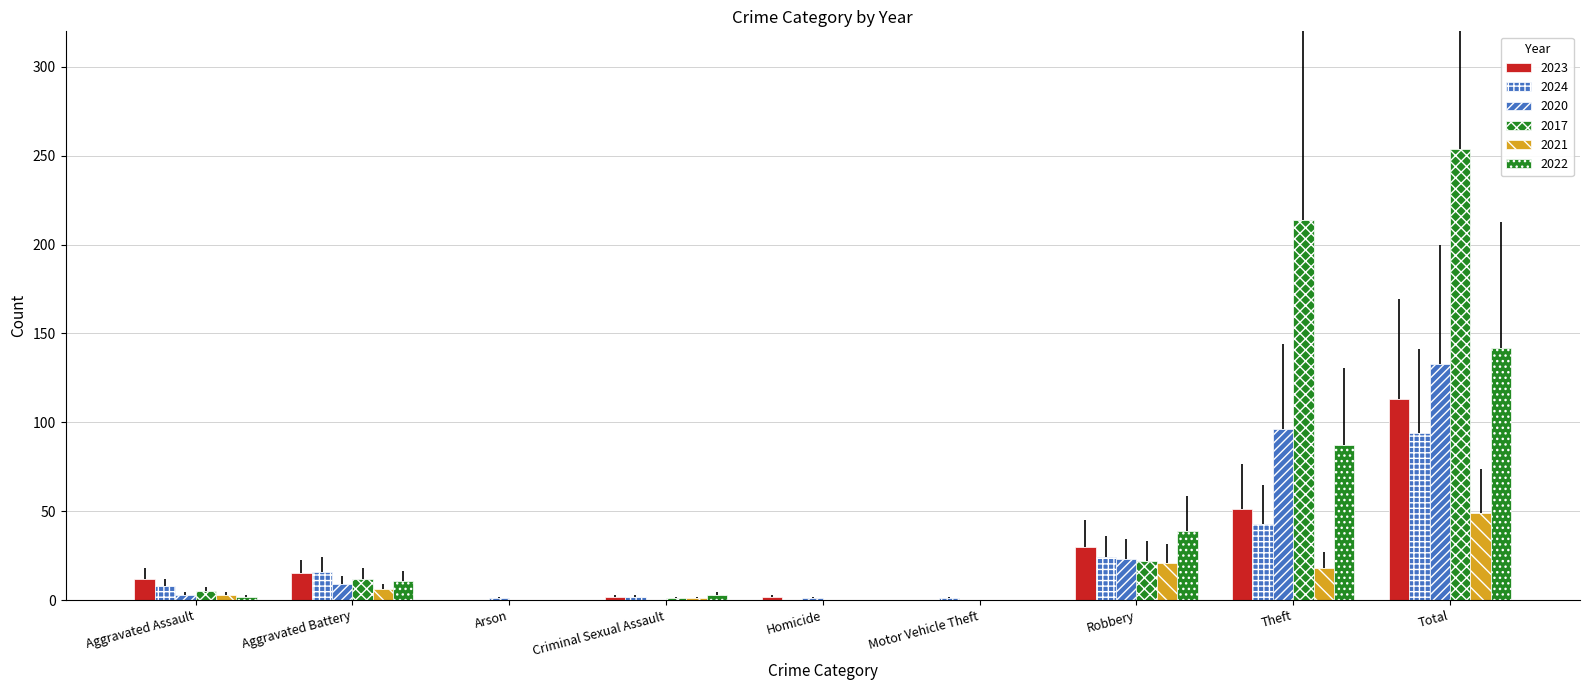

What is the label of the 7th bar from the left?

Robbery